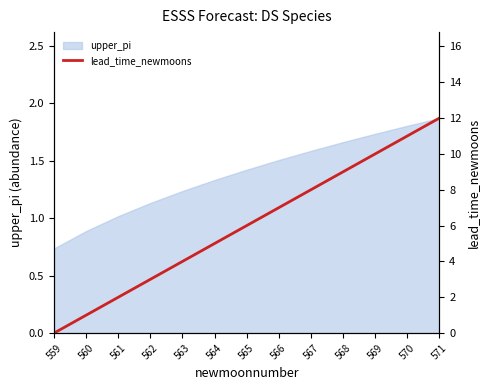

The value of upper_pi at 569 is 0.9. True or false?

False